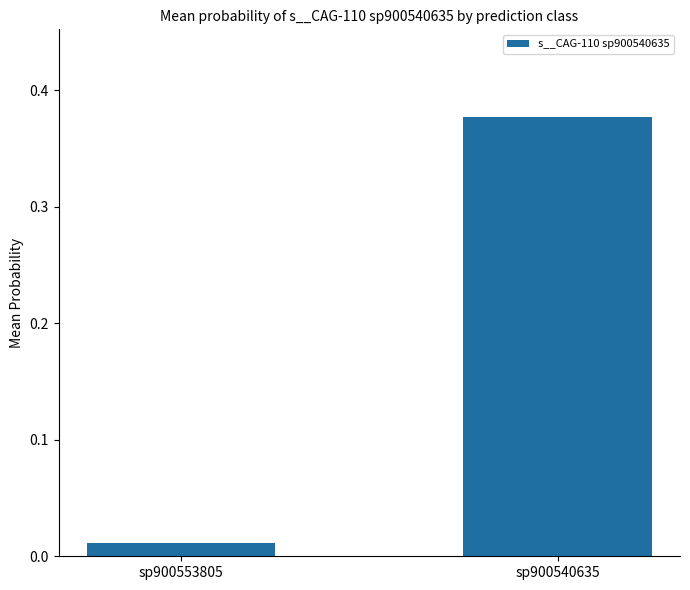

How many bars are there in total?

2